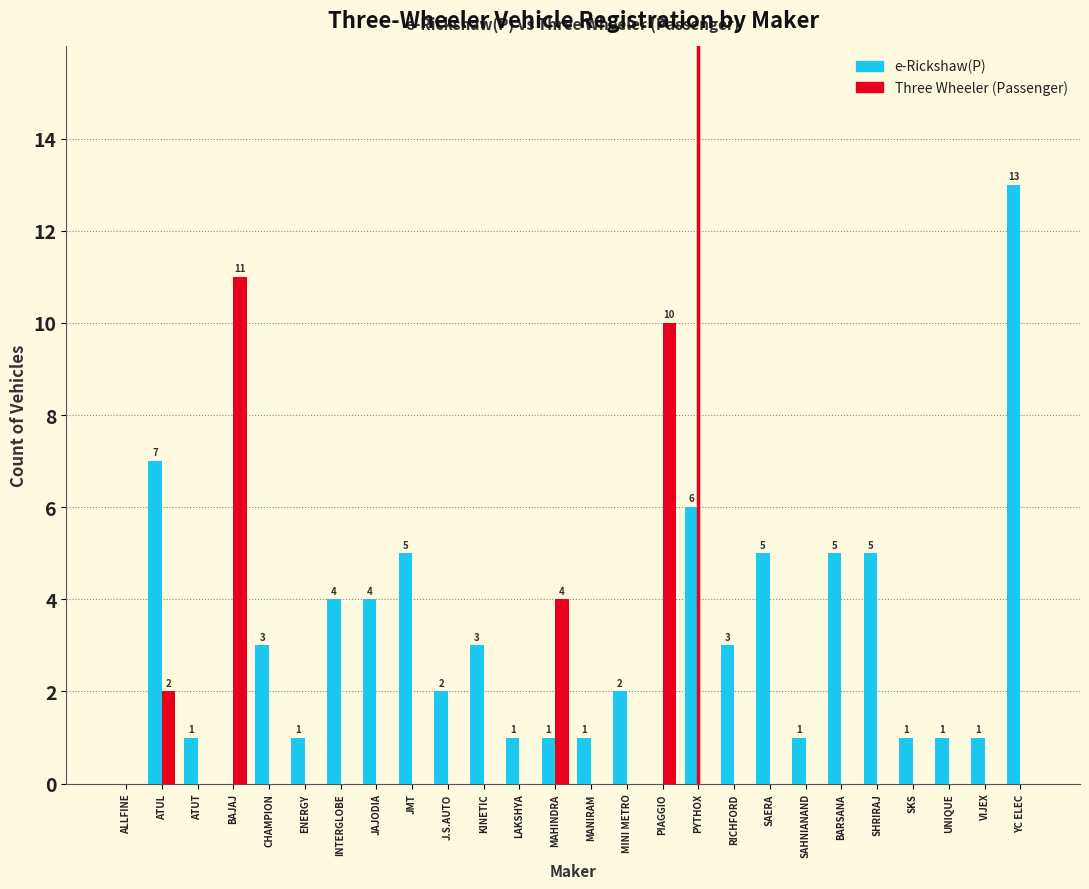

Reading left to right, list all the values displayed in this chart.

e-Rickshaw(P): ALLFINE=0	ATUL=7	ATUT=1	BAJAJ=0	CHAMPION=3	ENERGY=1	INTERGLOBE=4	JAJODIA=4	JMT=5	J.S.AUTO=2	KINETIC=3	LAKSHYA=1	MAHINDRA=1	MANIRAM=1	MINI METRO=2	PIAGGIO=0	PYTHOX=6	RICHFORD=3	SAERA=5	SAHNIANAND=1	BARSANA=5	SHRIRAJ=5	SKS=1	UNIQUE=1	VIJEX=1	YC ELEC=13
Three Wheeler (Passenger): ALLFINE=0	ATUL=2	ATUT=0	BAJAJ=11	CHAMPION=0	ENERGY=0	INTERGLOBE=0	JAJODIA=0	JMT=0	J.S.AUTO=0	KINETIC=0	LAKSHYA=0	MAHINDRA=4	MANIRAM=0	MINI METRO=0	PIAGGIO=10	PYTHOX=0	RICHFORD=0	SAERA=0	SAHNIANAND=0	BARSANA=0	SHRIRAJ=0	SKS=0	UNIQUE=0	VIJEX=0	YC ELEC=0